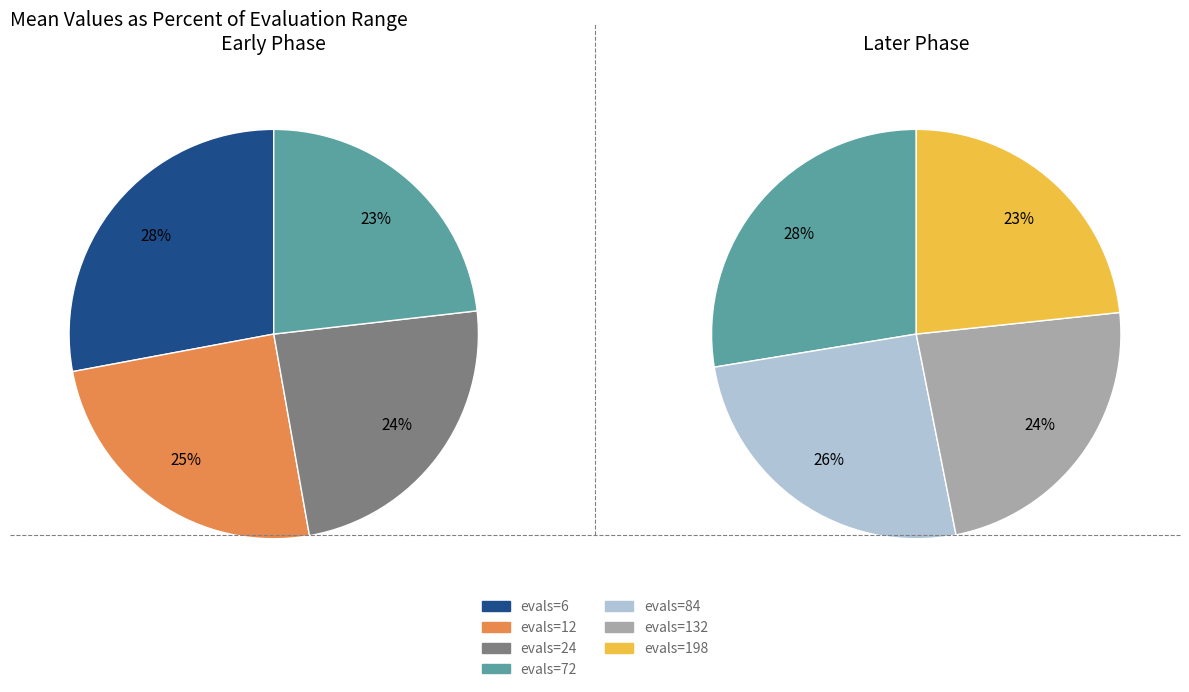

How many slices are in this pie chart?

7